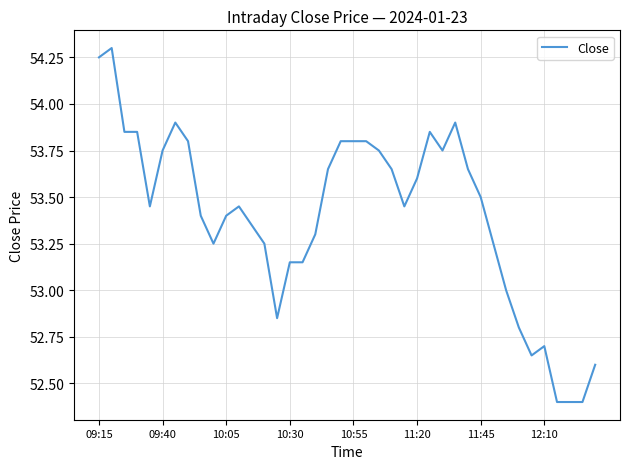

What is the difference between the maximum and minimum values?

1.9